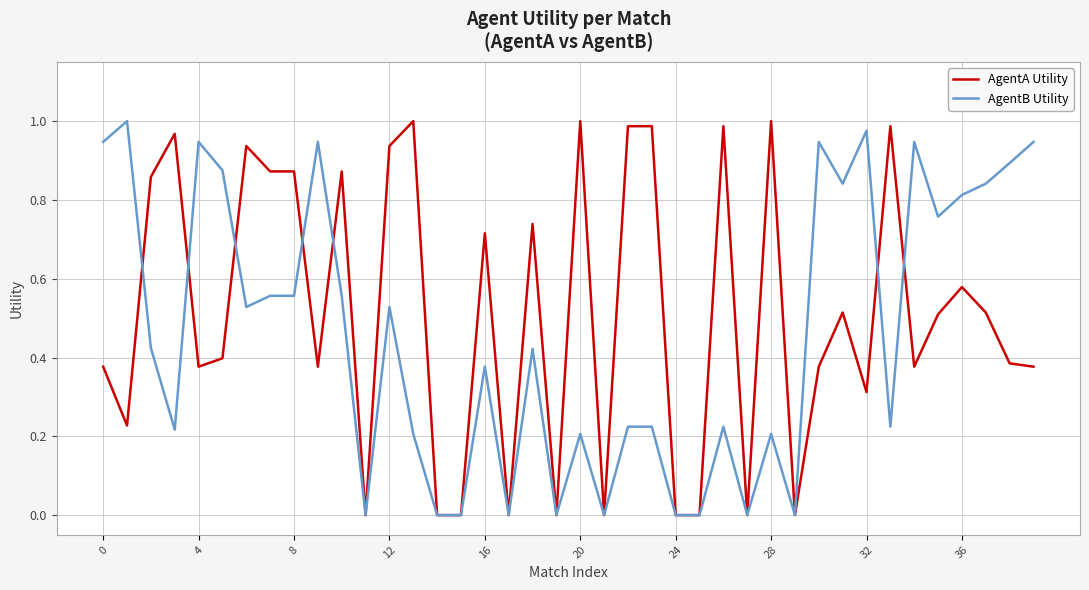

Is the value of AgentA Utility at 0 greater than the value of AgentB Utility at 24?

Yes